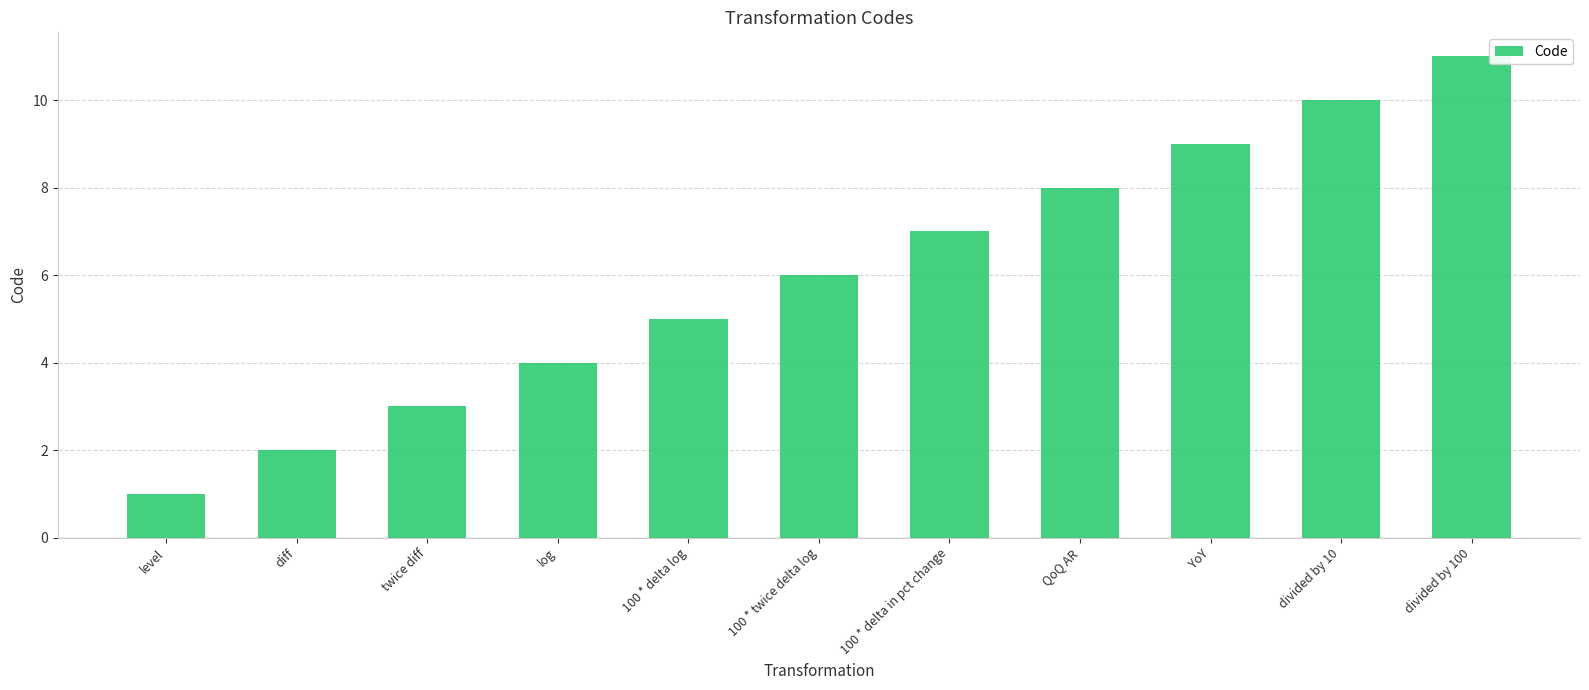

The value at diff is 4. True or false?

False